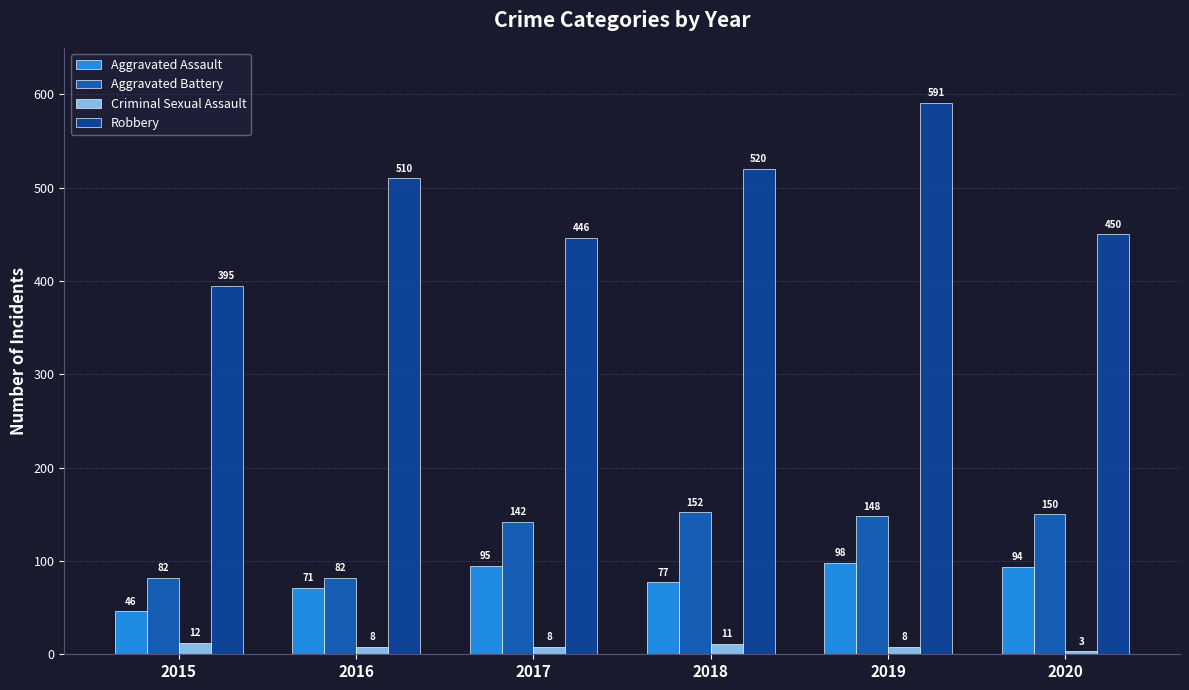

At which label does Aggravated Battery reach its peak?

2018